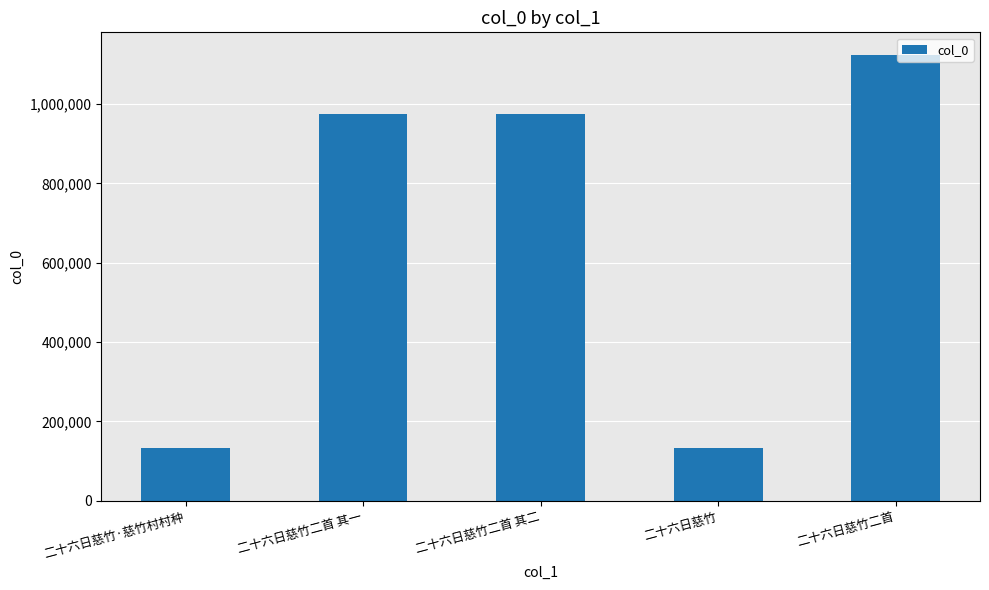

How many data points are less than 974698?

2